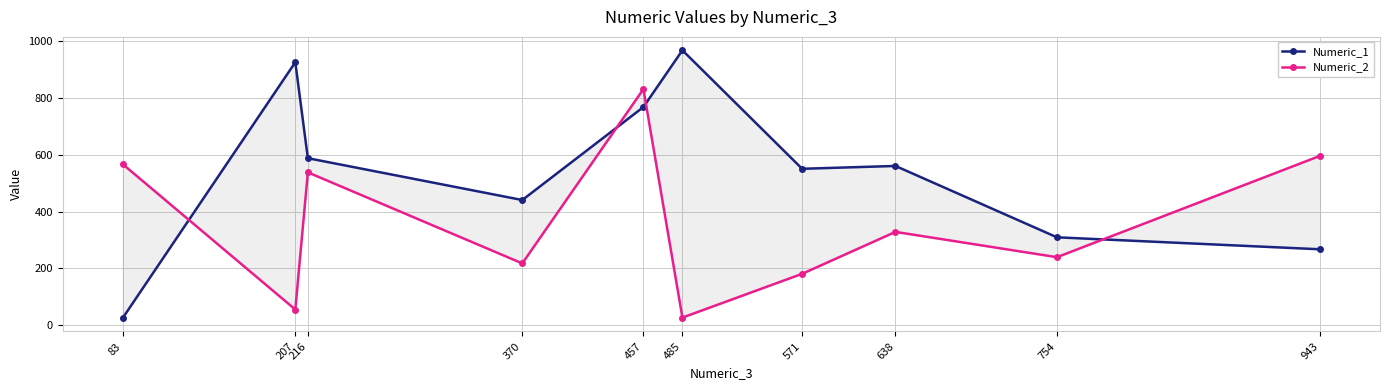

Which series has the largest total across all categories?

Numeric_1